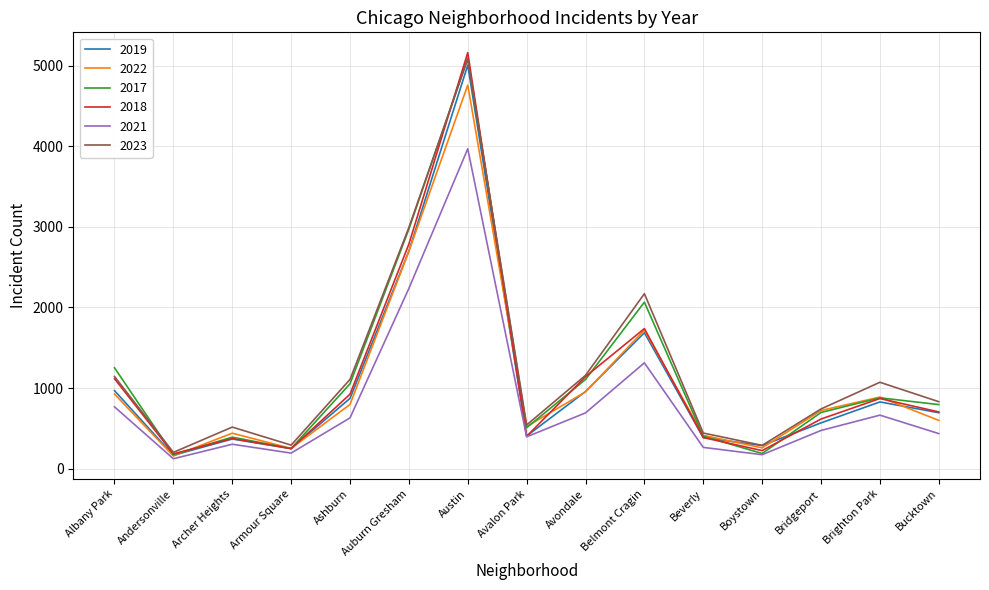

What are all the series names shown in the legend?

2019, 2022, 2017, 2018, 2021, 2023